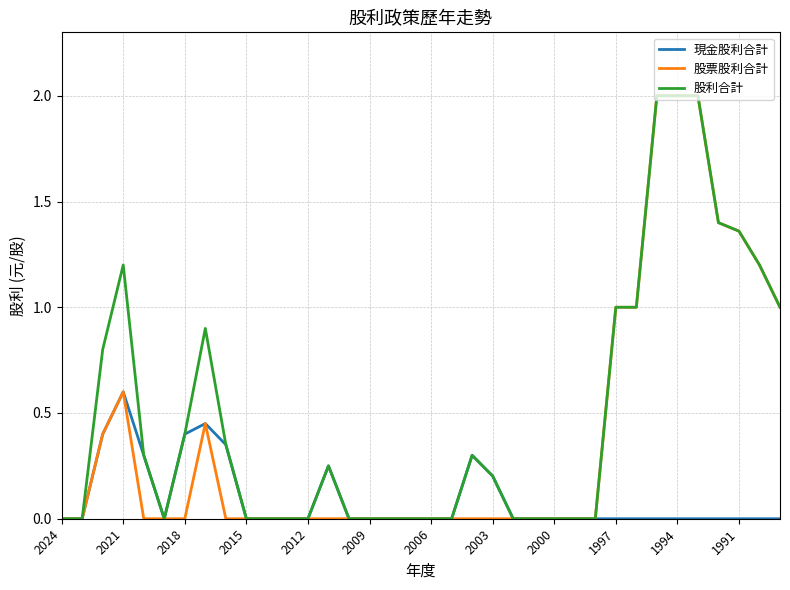

What is the difference between the maximum and minimum values in the 股利合計 series?

2.0